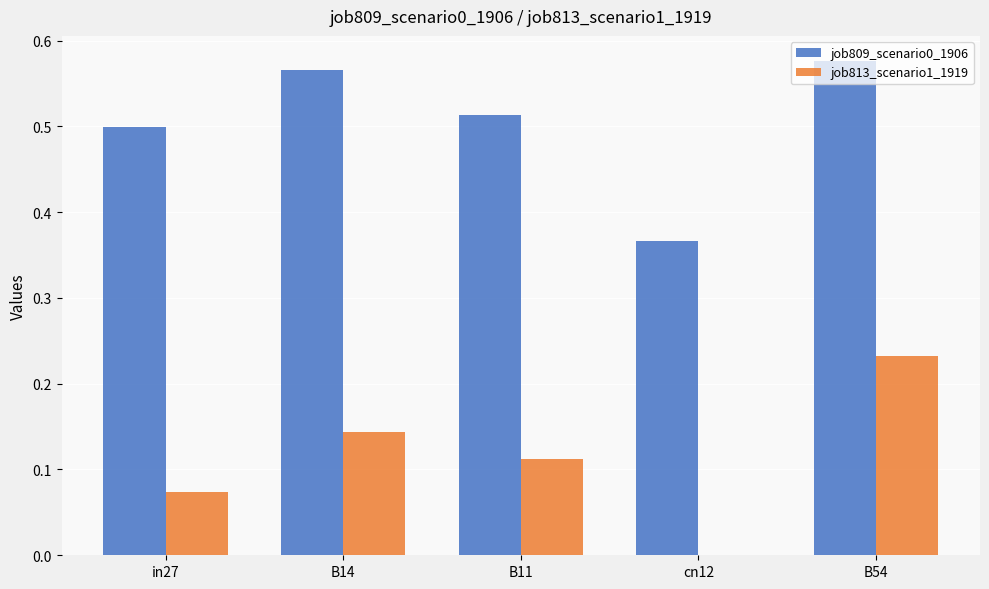

Which series changed the most between B11 and cn12?

job809_scenario0_1906